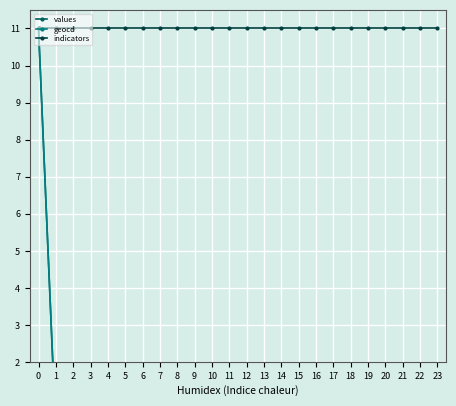

At how many categories does at least one series exceed 4?

24